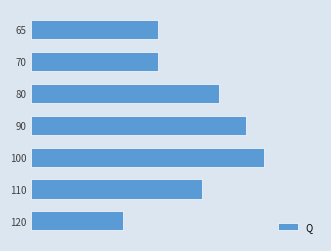

Does the chart contain any negative values?

No